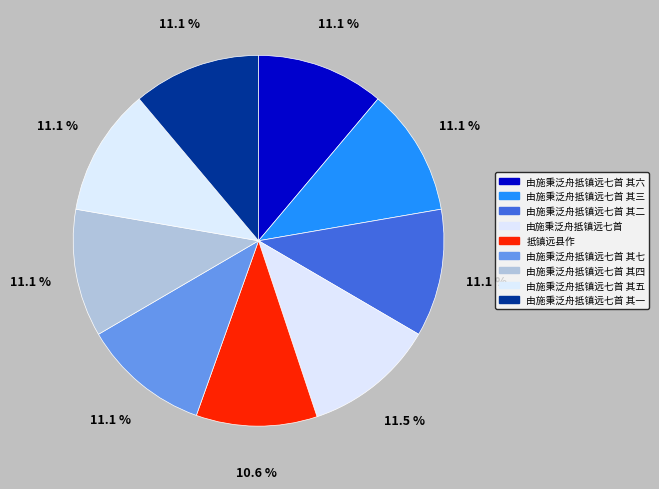

Does 由施秉泛舟抵镇远七首 其三 account for over 50% of the chart?

No